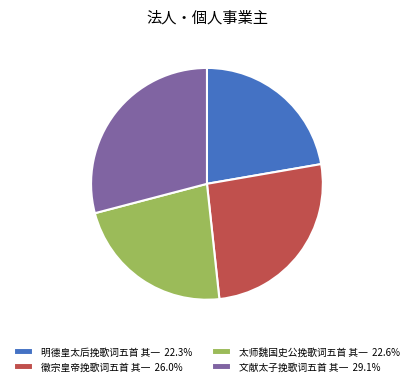

What is the ratio of the value at 太师魏国史公挽歌词五首 其一 22.6% to the value at 徽宗皇帝挽歌词五首 其一 26.0%?

0.9